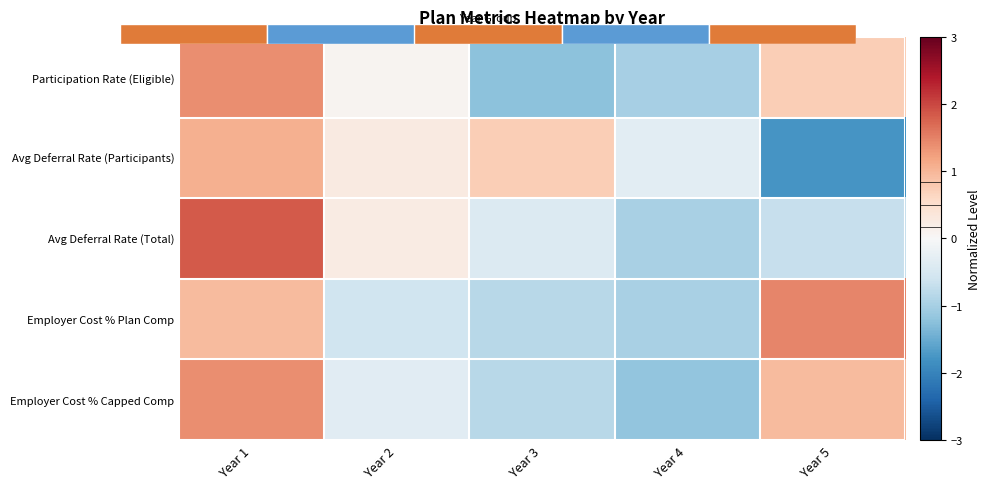

At how many categories does at least one series exceed 0?

4